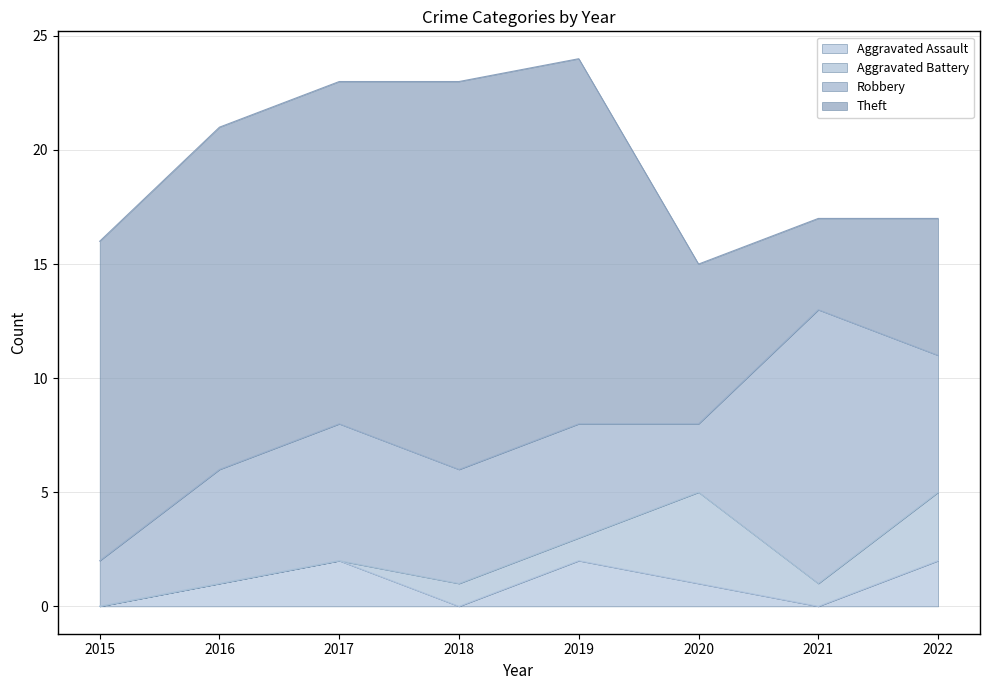

Where is the first local maximum for Aggravated Assault?

2017